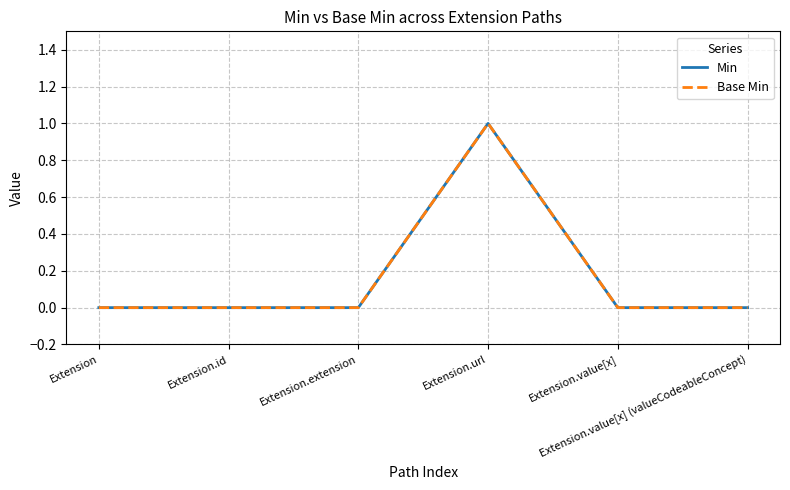

Is the value of Base Min at Extension.value[x] greater than the value of Min at Extension.extension?

No